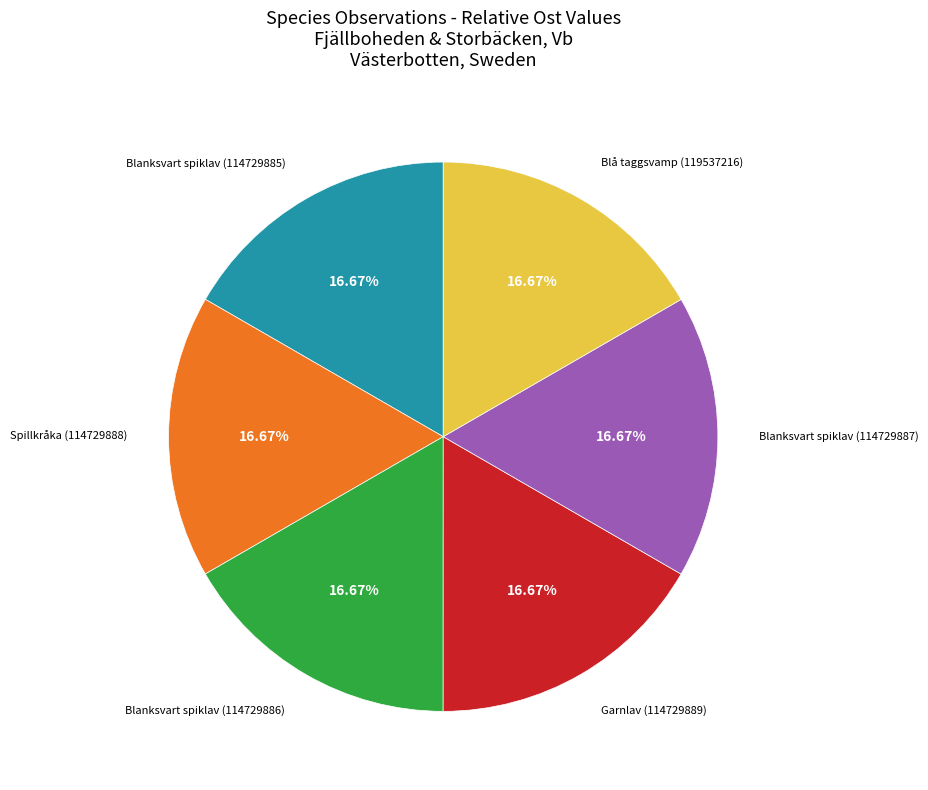

What is the ratio of the value at Blanksvart spiklav (114729887) to the value at Blå taggsvamp (119537216)?

1.0